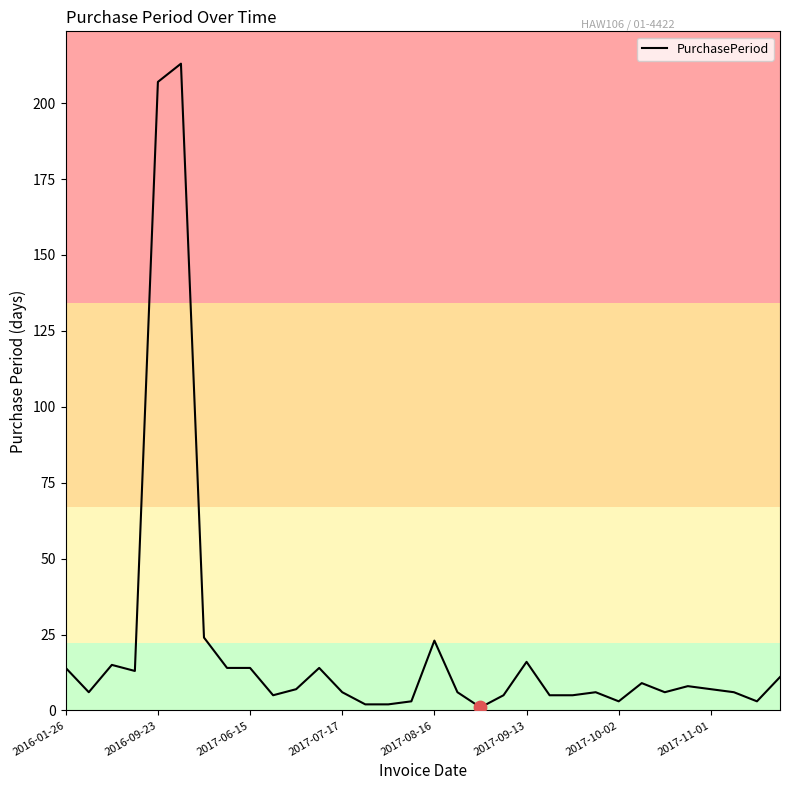

What is the greatest value displayed?

213